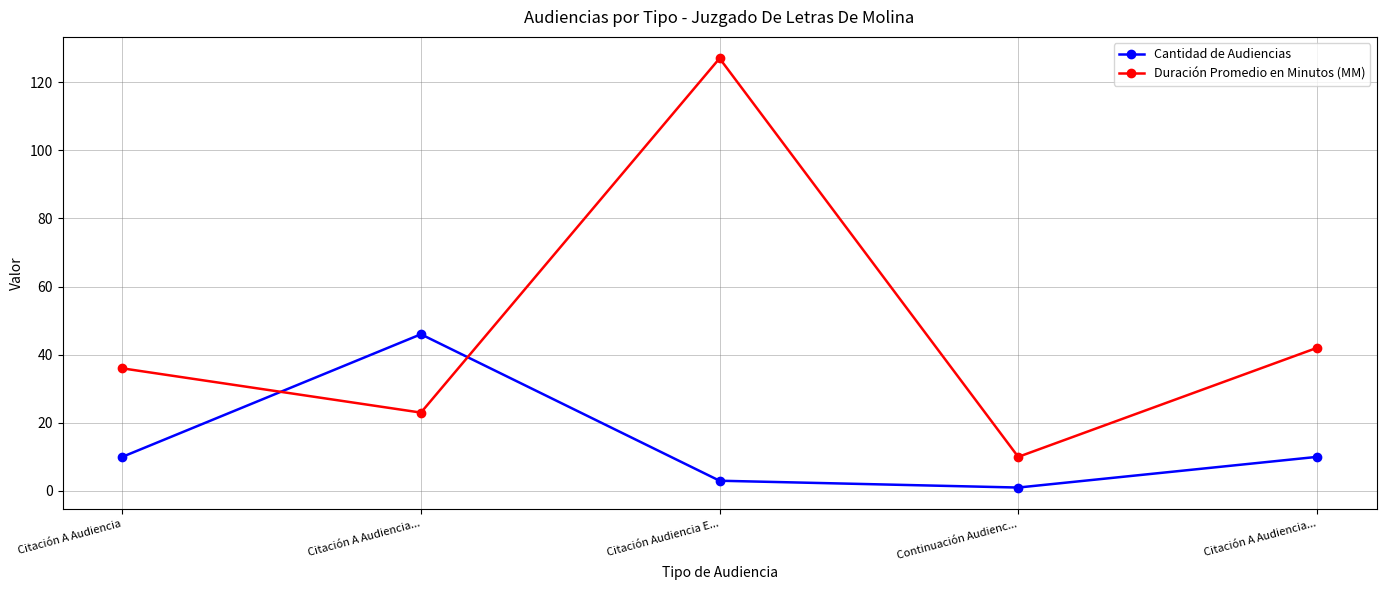

What is the average value of the Duración Promedio en Minutos (MM) series?

48